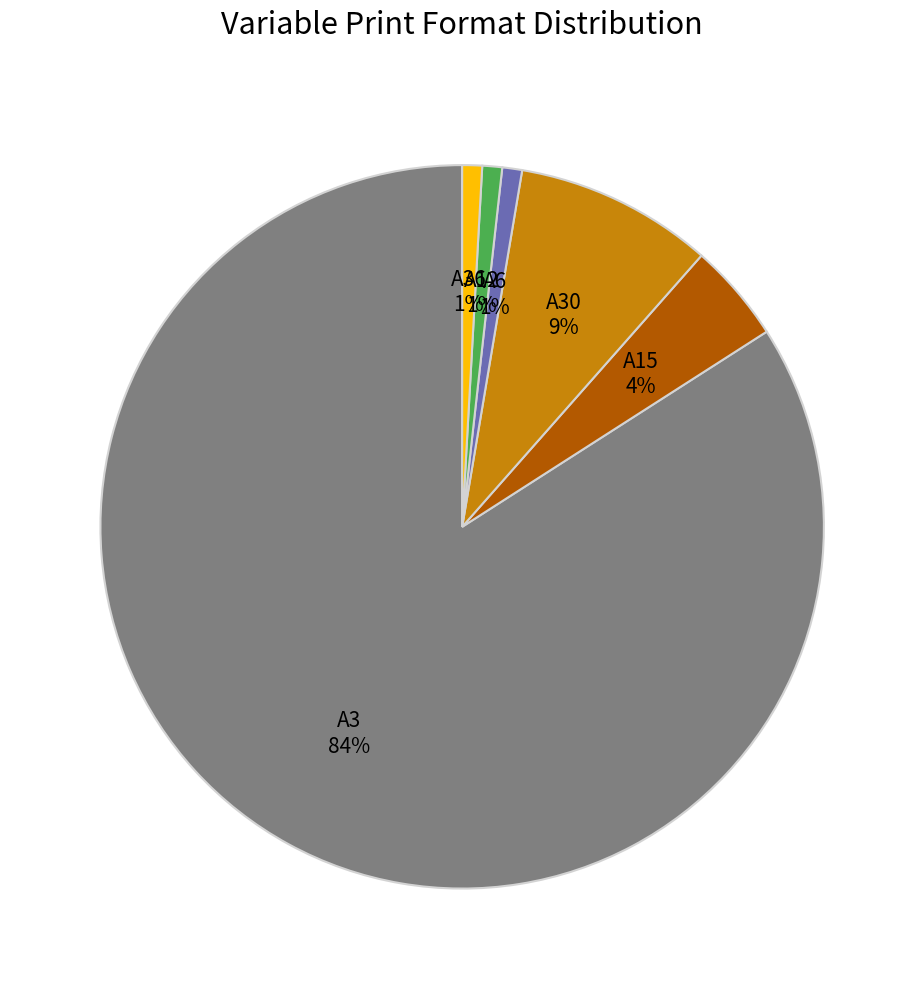

What is the majority slice?

A3